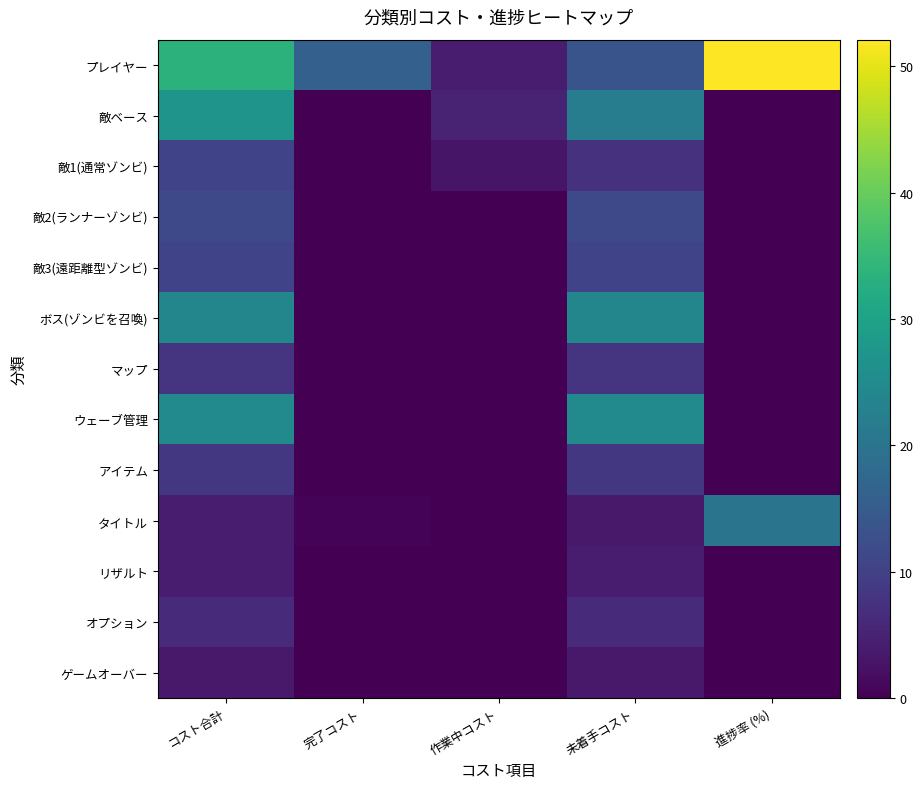

Between 完了コスト and 作業中コスト, which series saw the biggest shift?

プレイヤー